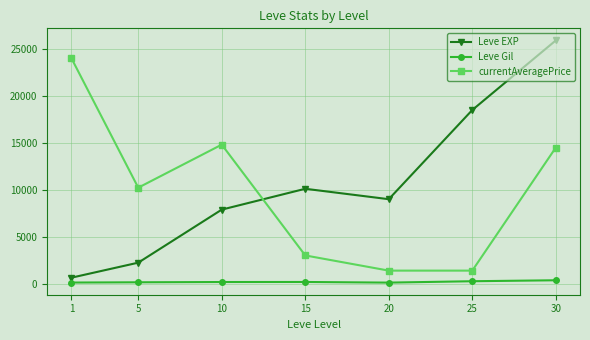

What is the highest value of the Leve Gil series?

355